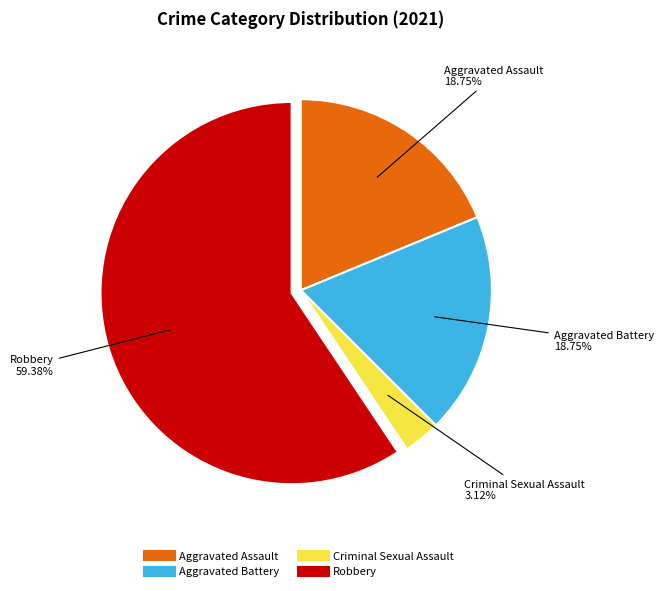

Which category accounts for the majority?

Robbery